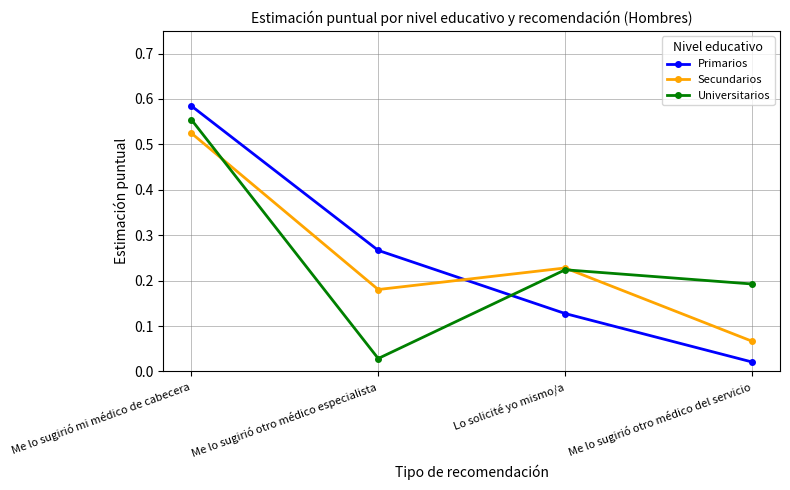

What is the label of the 4th point from the right?

Me lo sugirió mi médico de cabecera